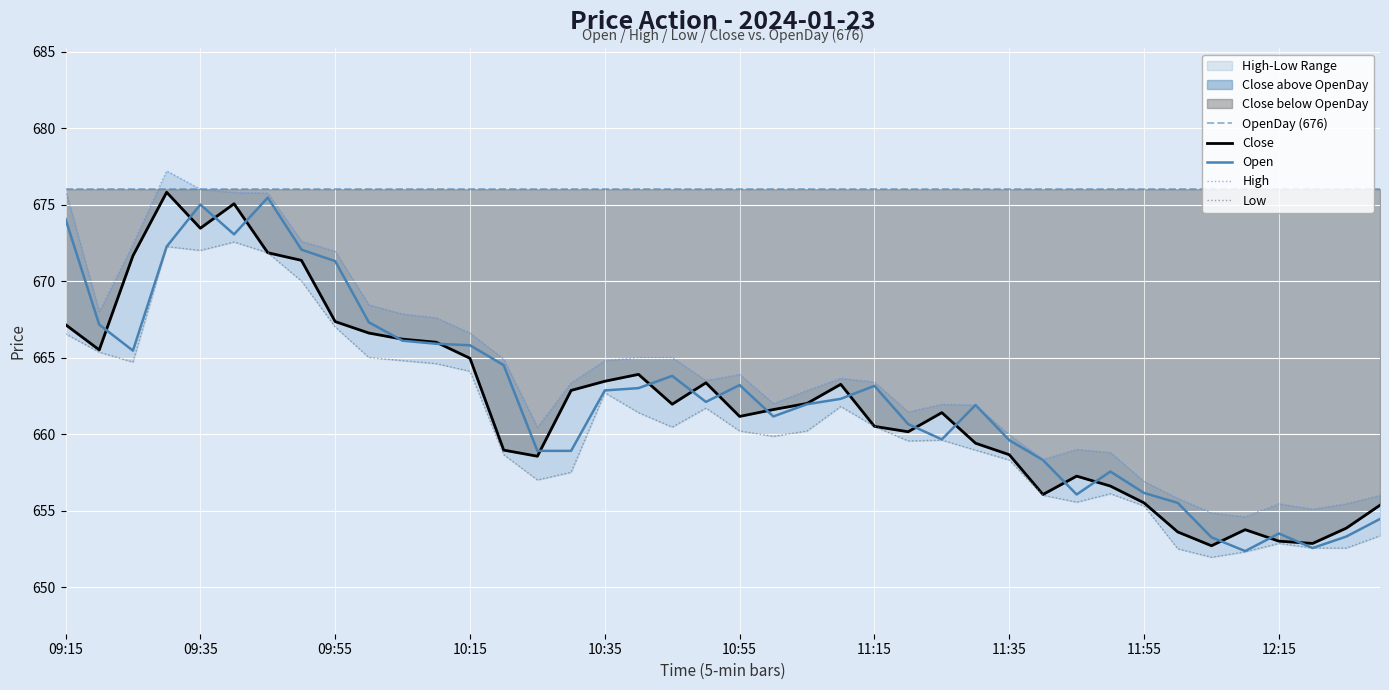

What is the sum of all Low values?

26430.1